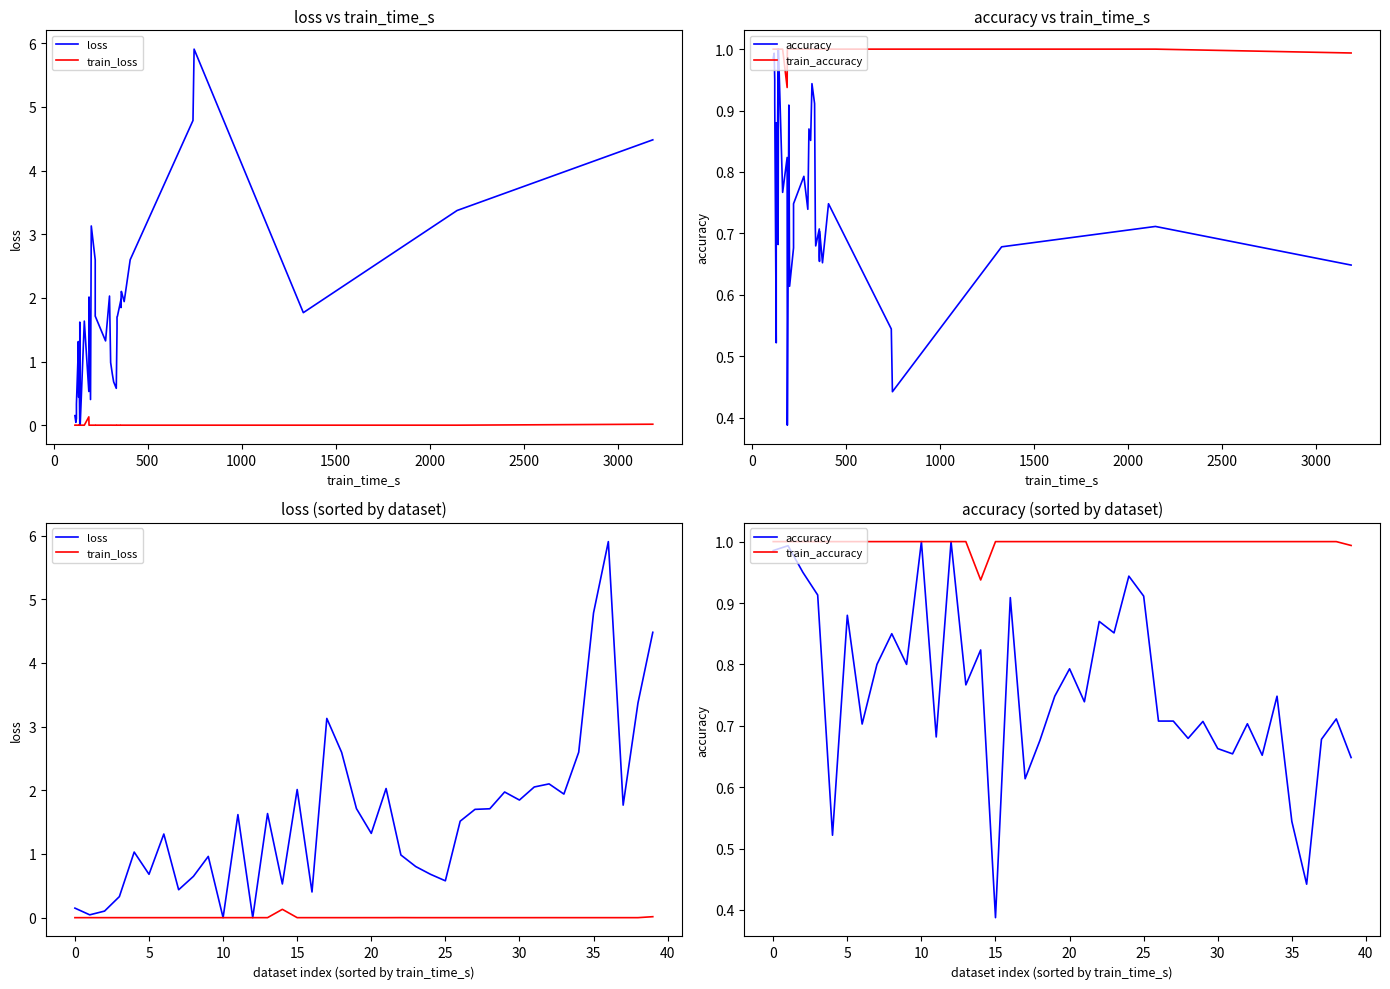

What is the difference between the maximum and minimum values in the loss series?

5.9